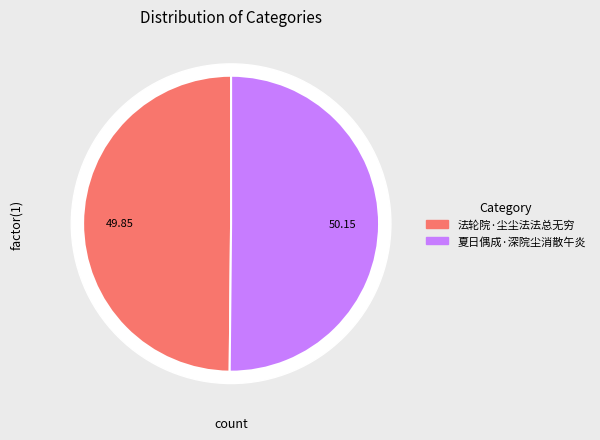

What is the smallest slice in the pie chart?

法轮院·尘尘法法总无穷